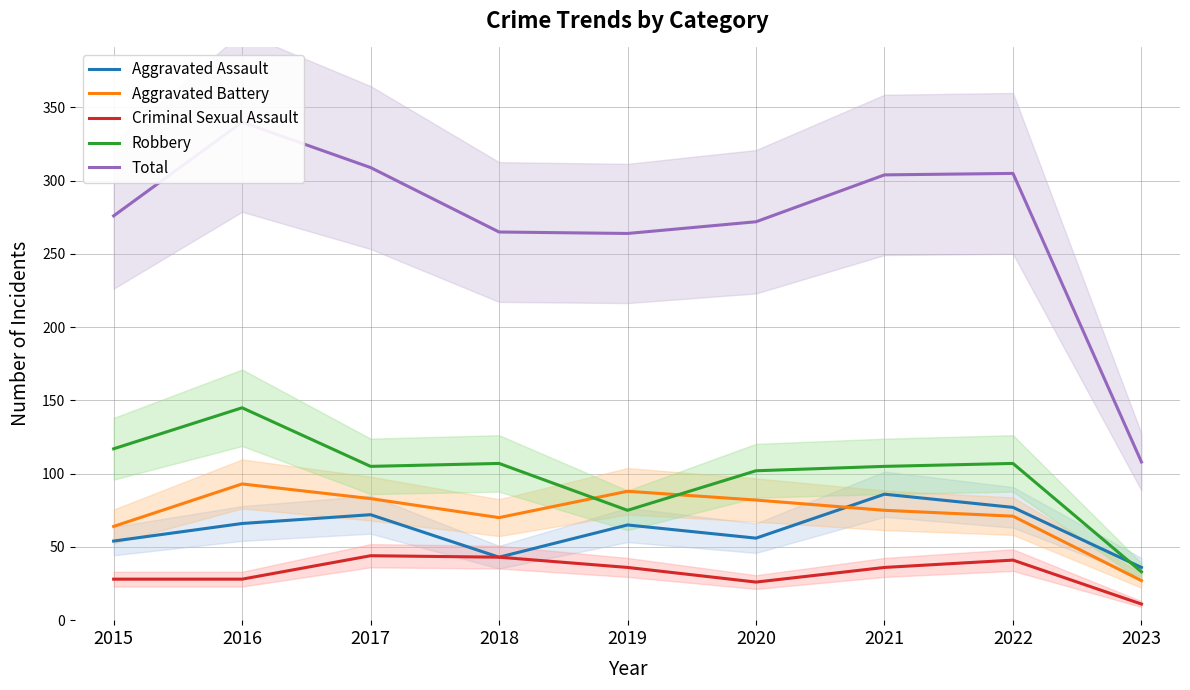

What is the sum of the Aggravated Assault values at 2016 and 2019?

131